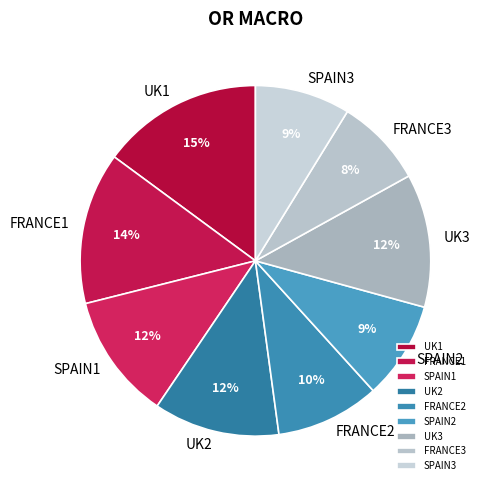

What percentage is the SPAIN3 slice, to the nearest percent?

9%